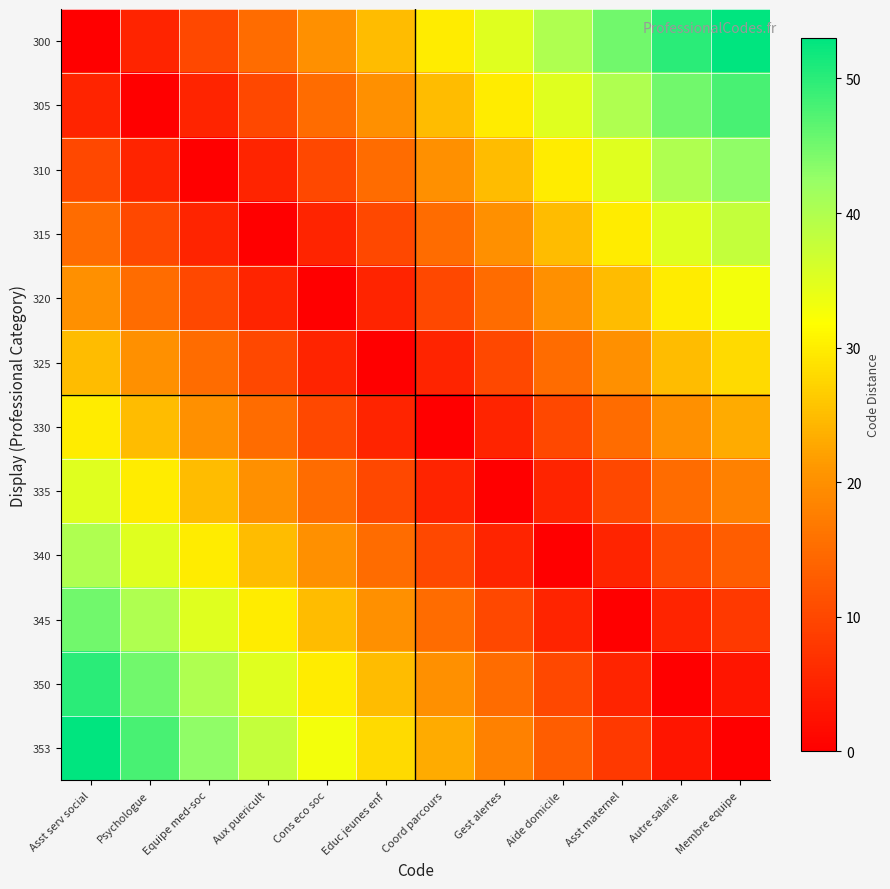

Which series has the largest range (max minus min)?

300